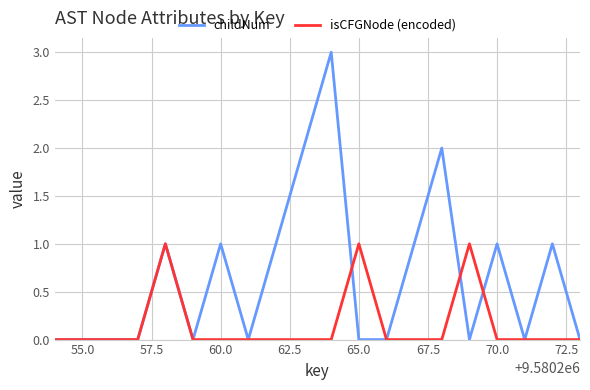

Which series has the widest spread of values?

childNum